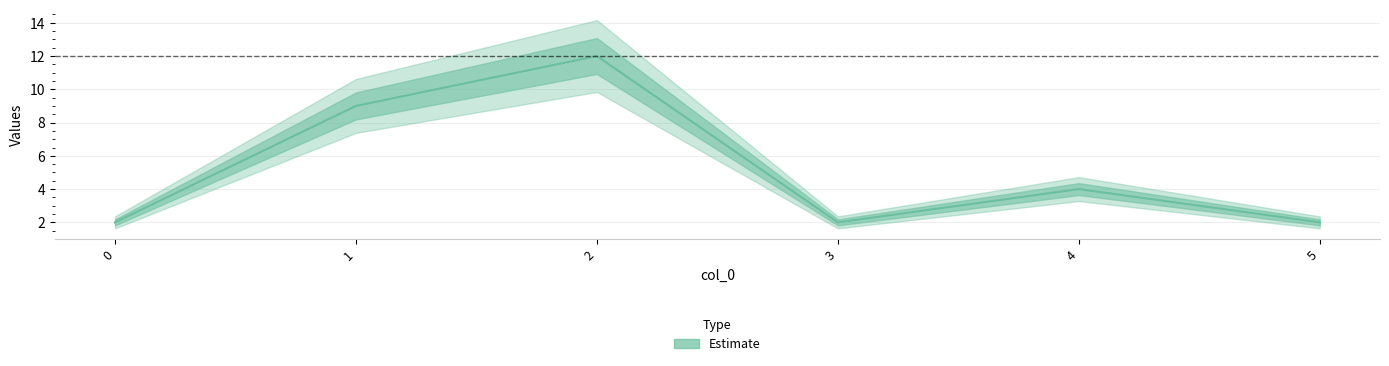

Rank the categories by value from lowest to highest.

0, 3, 5, 4, 1, 2